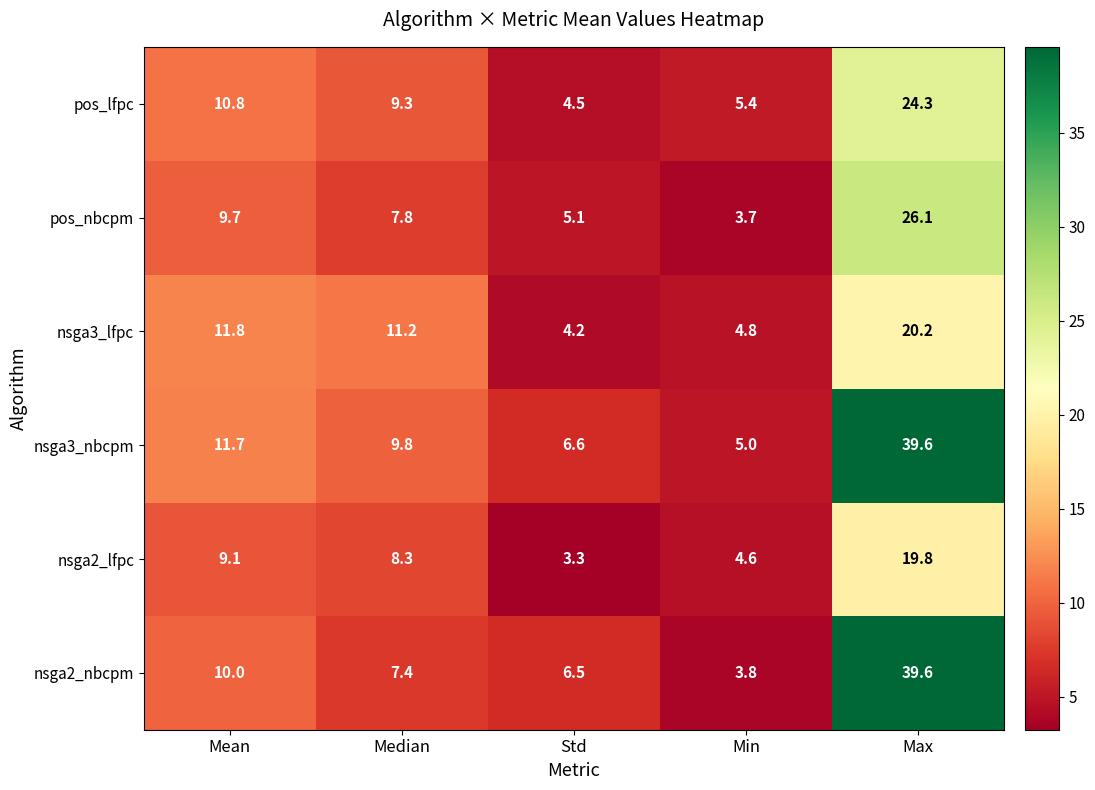

Which label corresponds to the smallest value in the chart?

Std